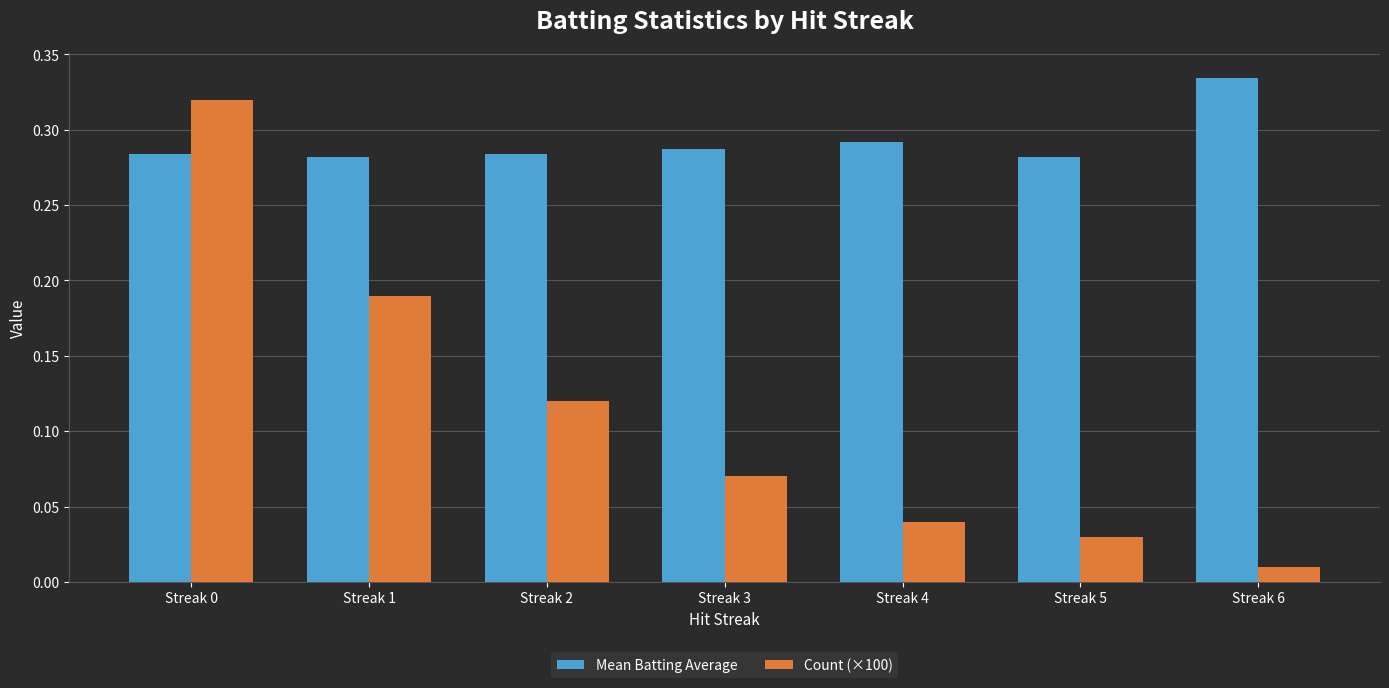

How many categories are shown in the chart?

7